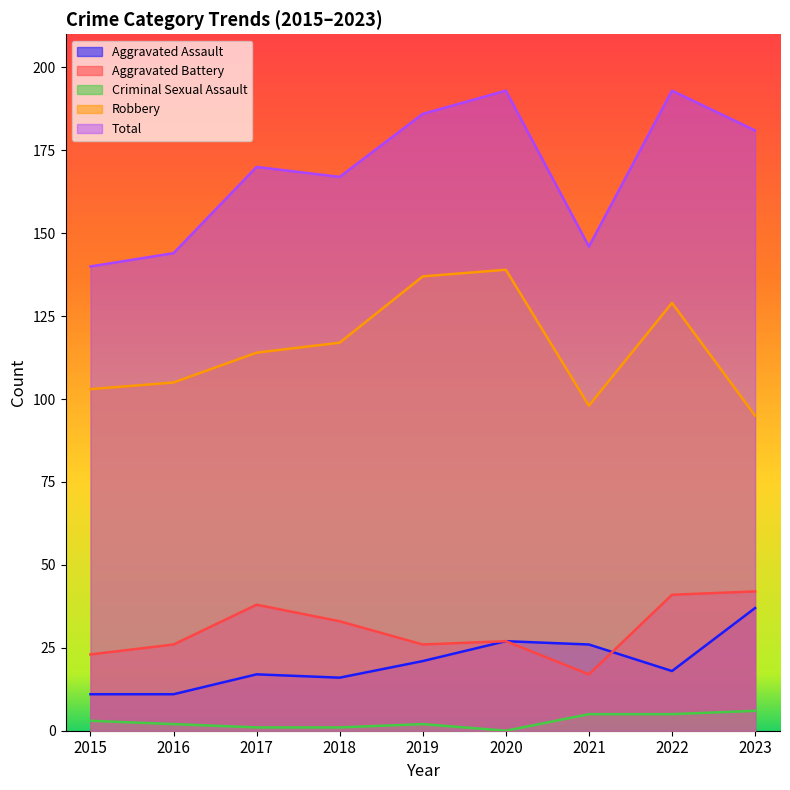

Reading left to right, what are all the values shown in this chart?

Aggravated Assault: 11	11	17	16	21	27	26	18	37
Aggravated Battery: 23	26	38	33	26	27	17	41	42
Criminal Sexual Assault: 3	2	1	1	2	0	5	5	6
Robbery: 103	105	114	117	137	139	98	129	95
Total: 140	144	170	167	186	193	146	193	181